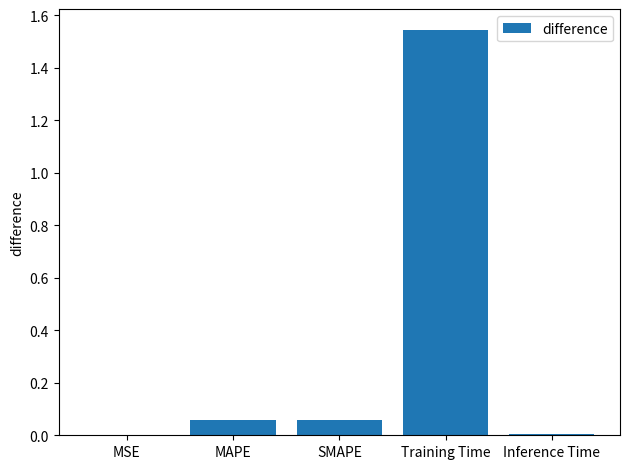

Count the number of data series in this chart.

1